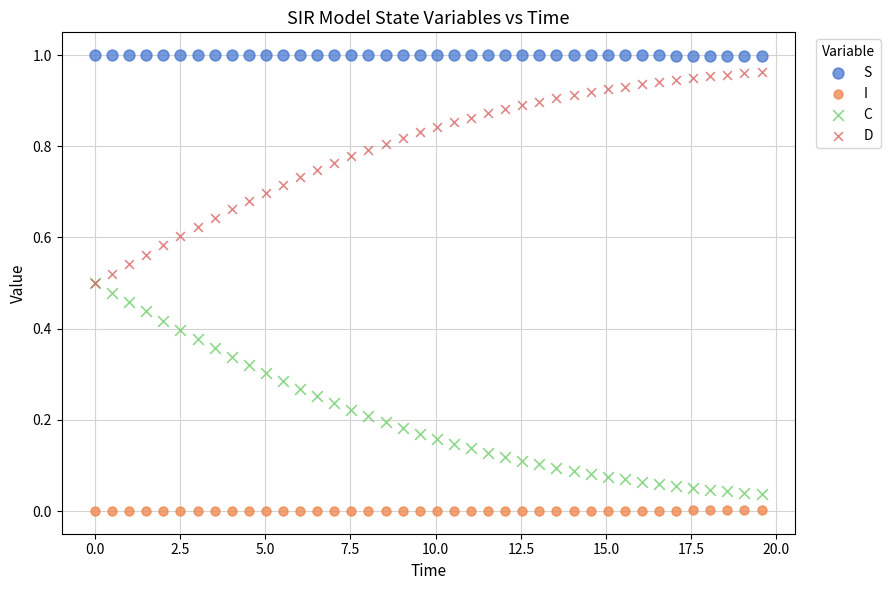

Which series reaches the minimum Y coordinate?

I